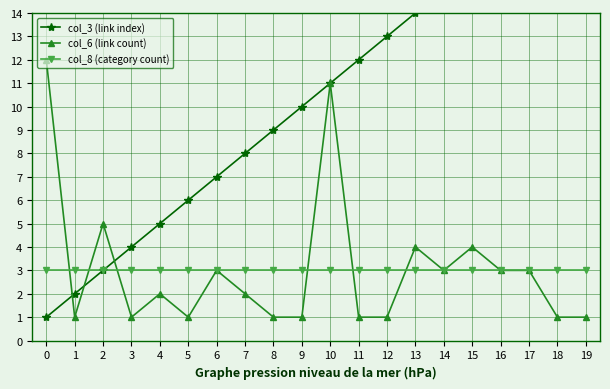

True or false: col_3 (link index) and col_8 (category count) cross at least once.

False